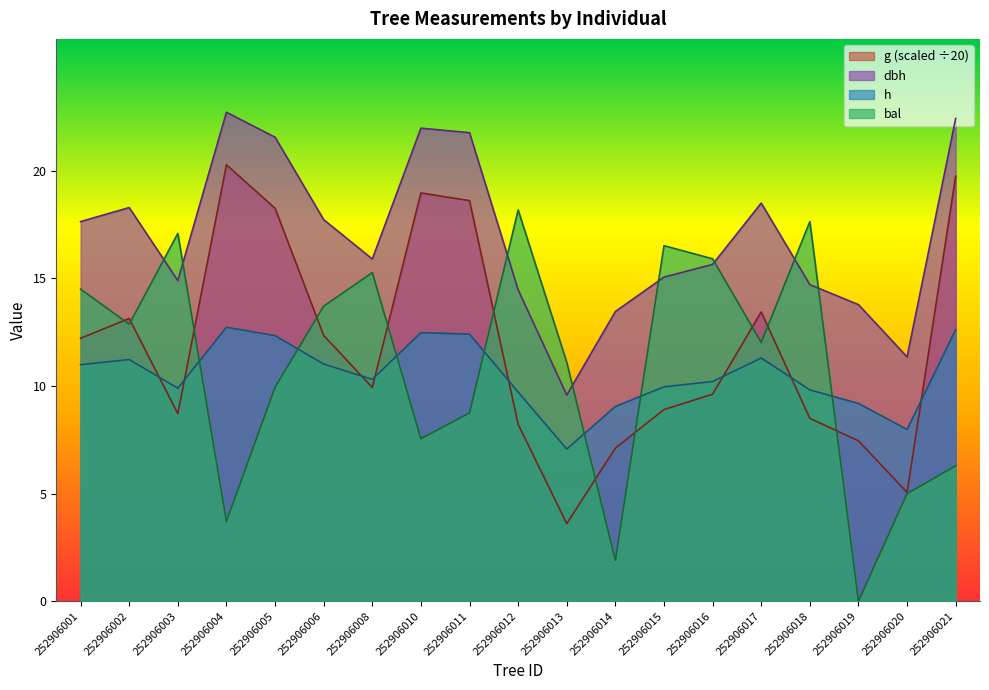

In g, how many points are lower than both neighbors (excluding endpoints)?

4